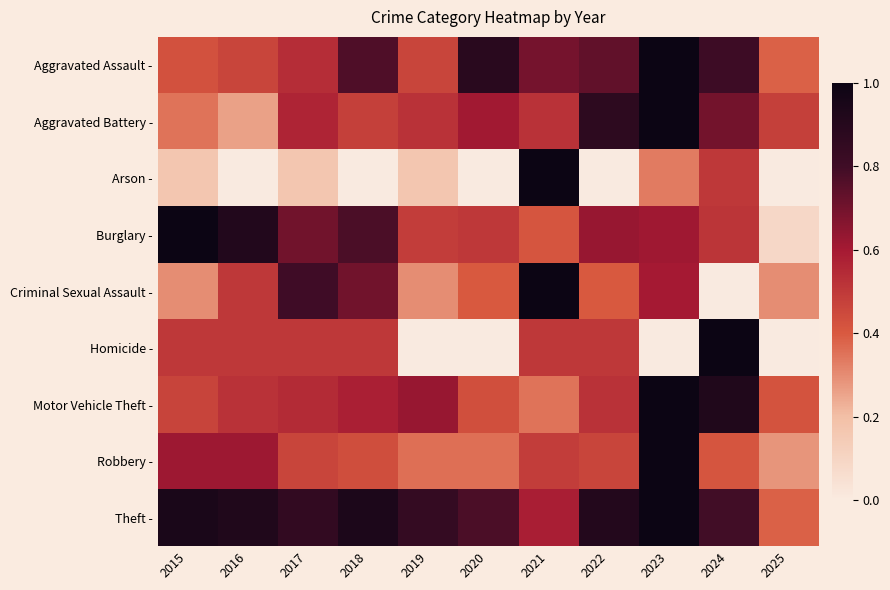

Which series has the largest total across all categories?

Theft -